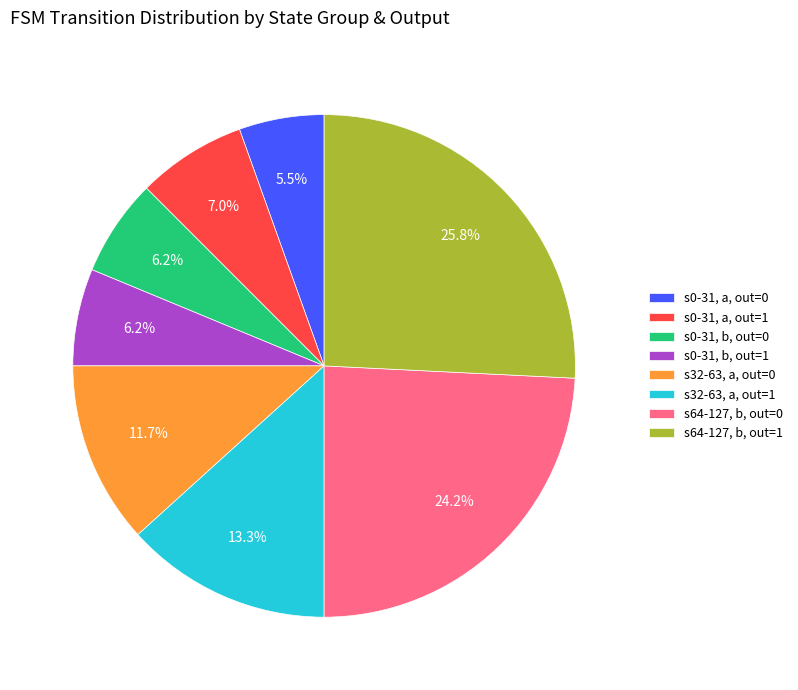

Count the number of slices in the pie.

8